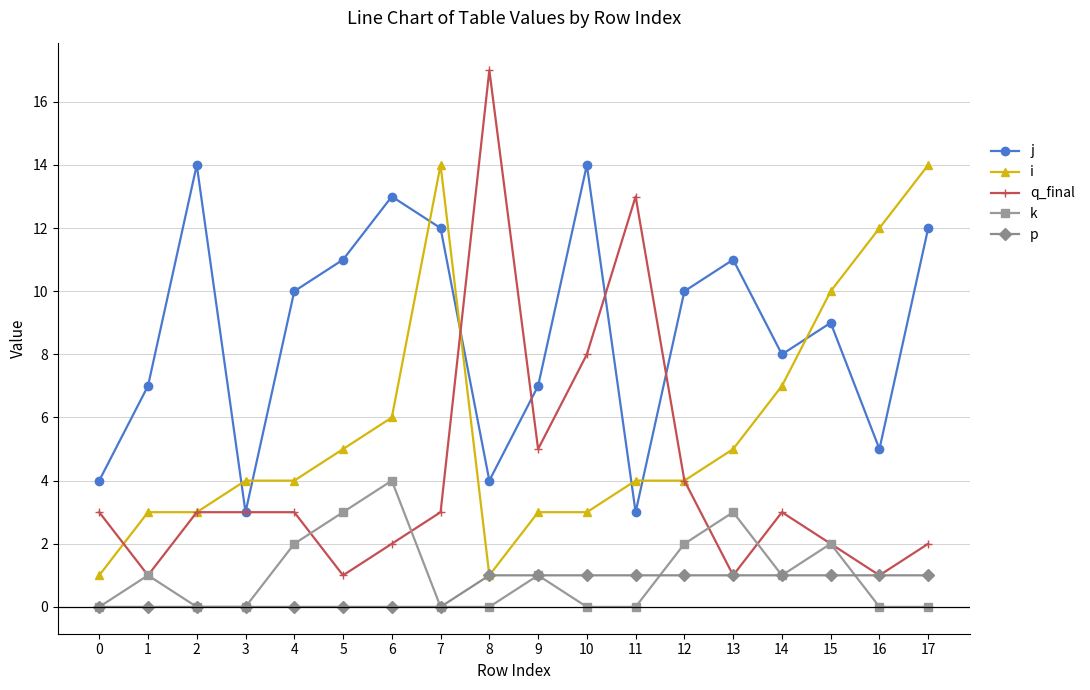

Where is the first local maximum for j?

2